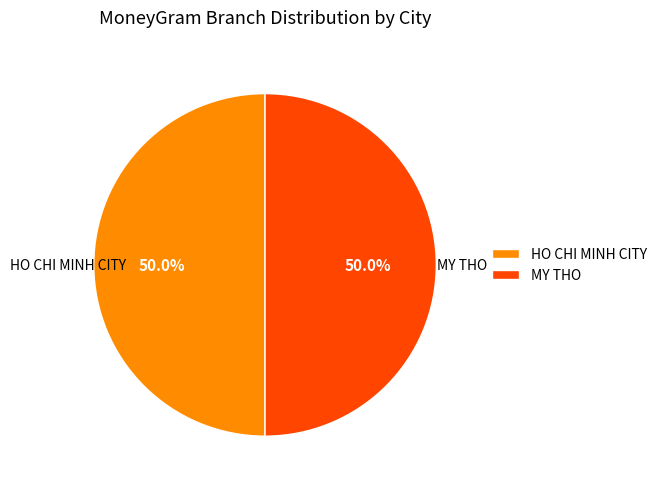

Is it true that HO CHI MINH CITY is 50% of the pie?

True